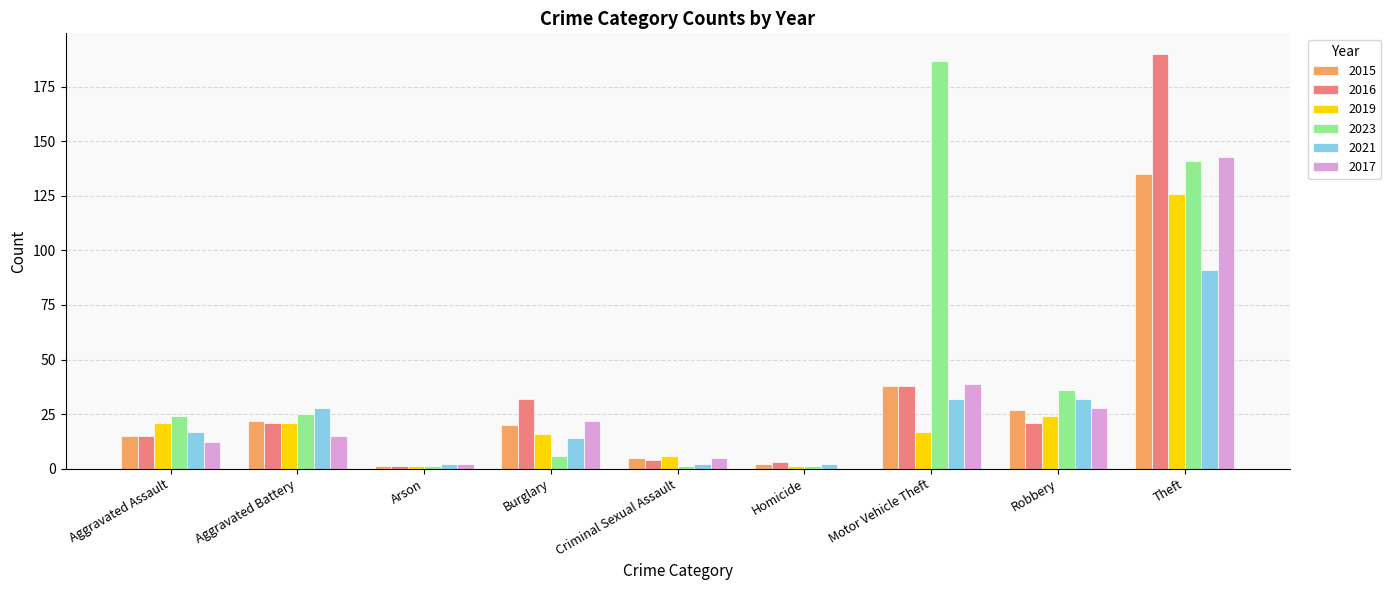

What is the highest value of the 2017 series?

143